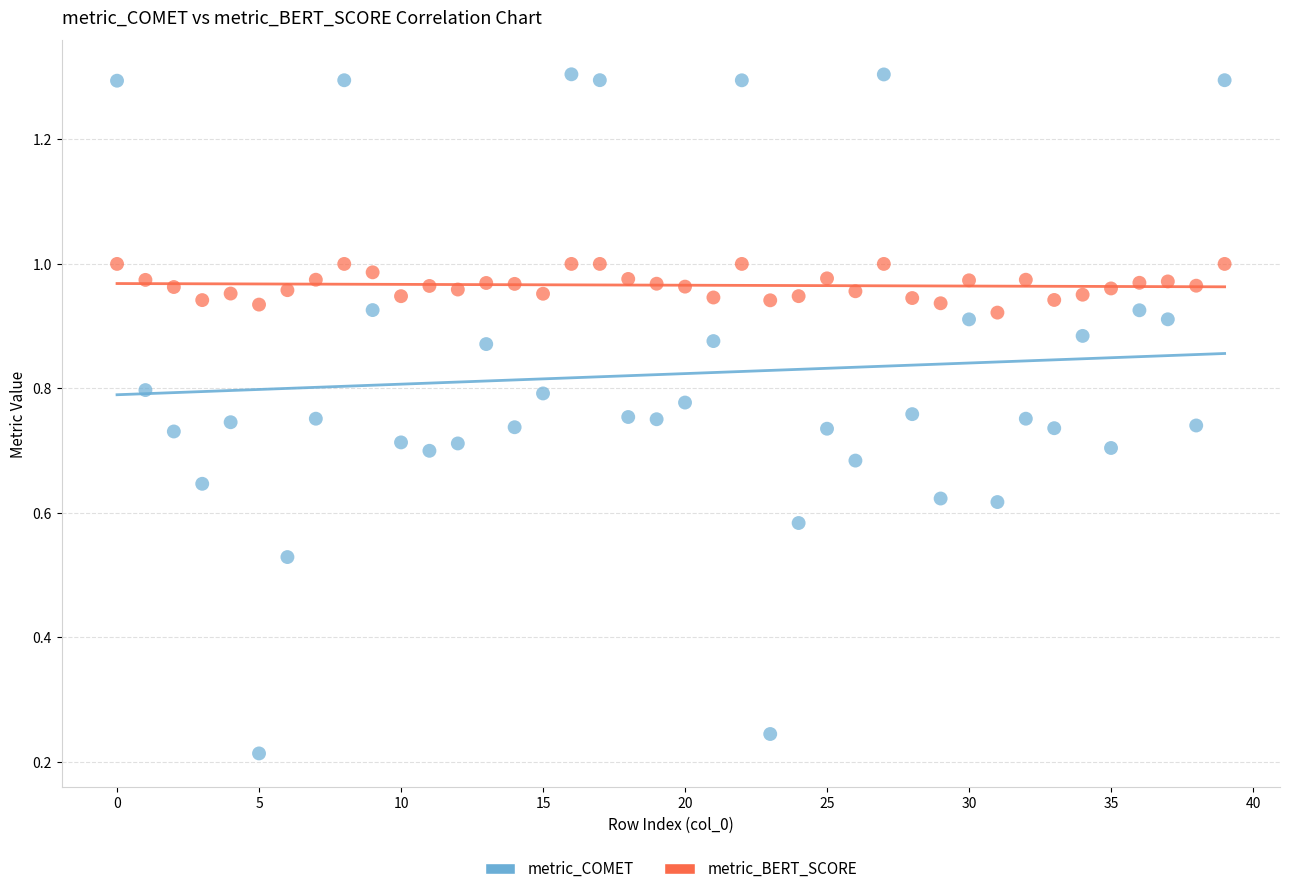

Which series reaches the maximum Y coordinate?

metric_COMET